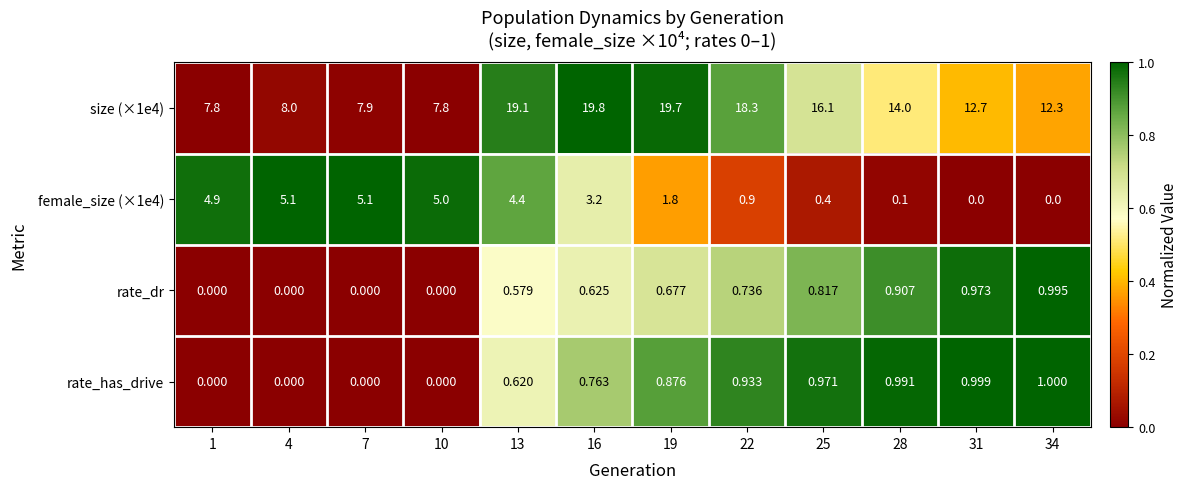

Is the value of size (×1e4) at 34 greater than the value of rate_has_drive at 13?

Yes